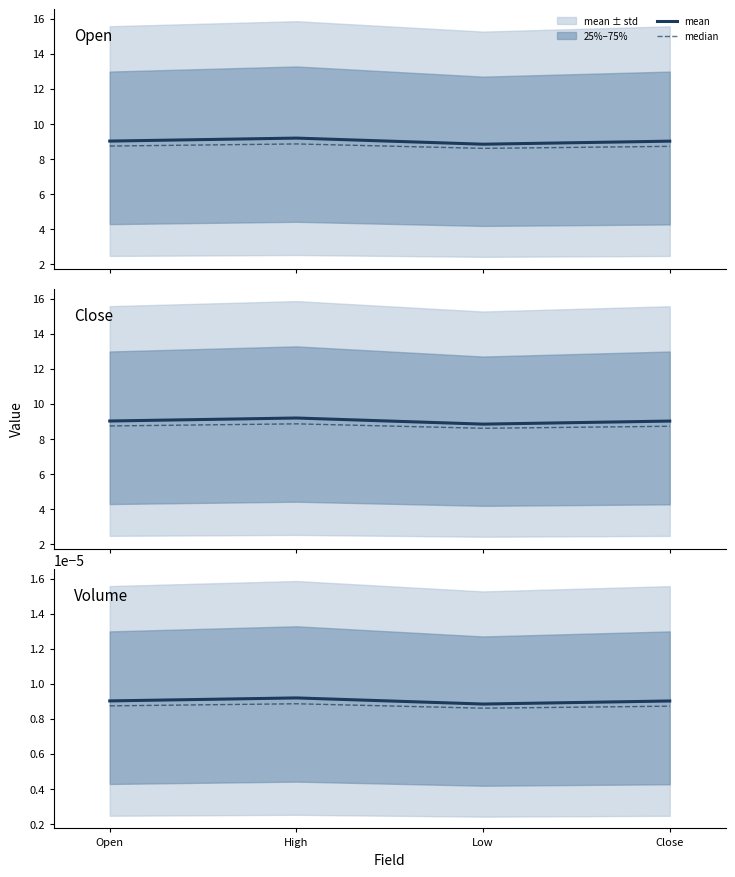

The mean series shows 0.0 at Close. True or false?

False